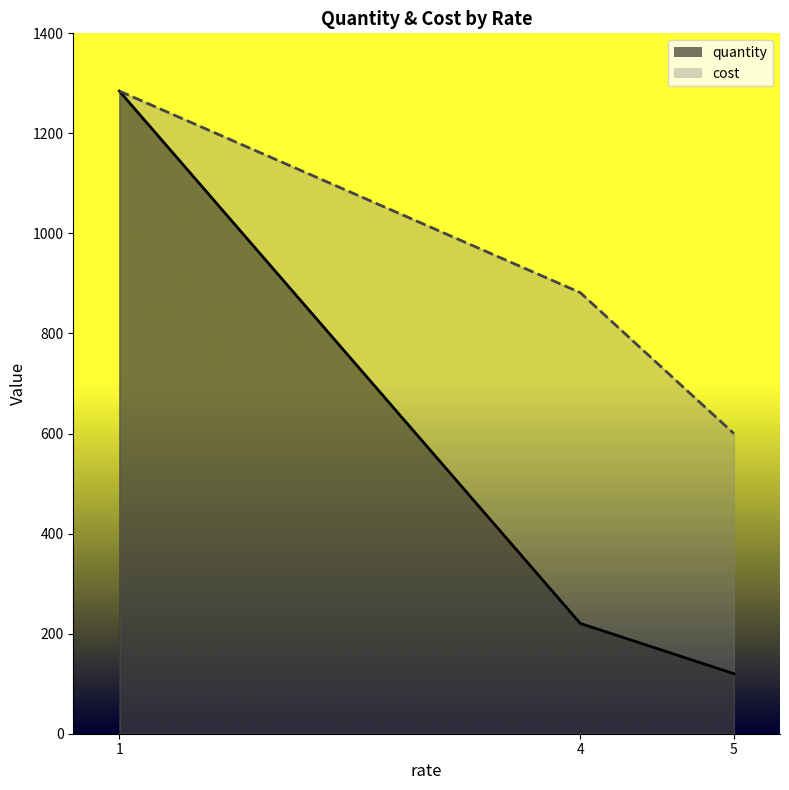

At which category is the sum across all series the highest?

1